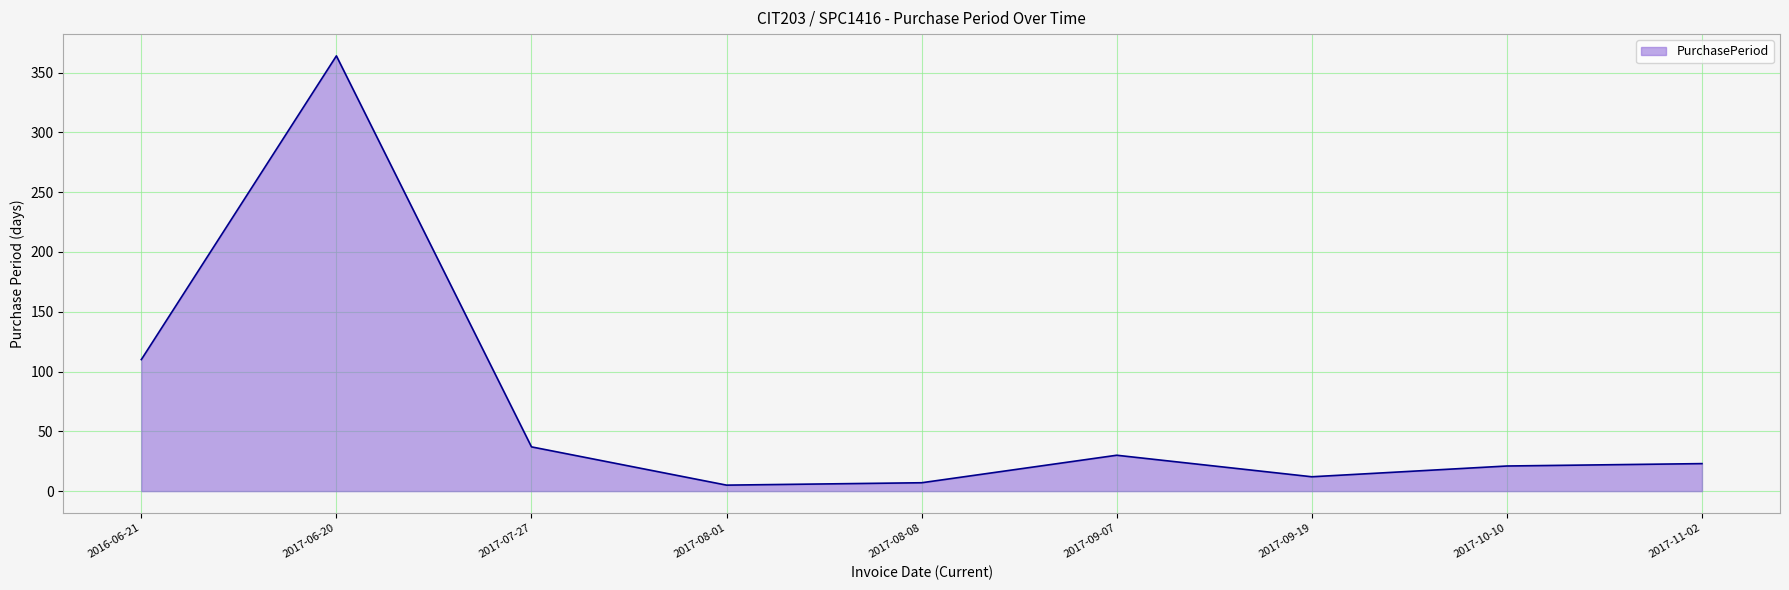

The value at 2017-09-07 is 14. True or false?

False